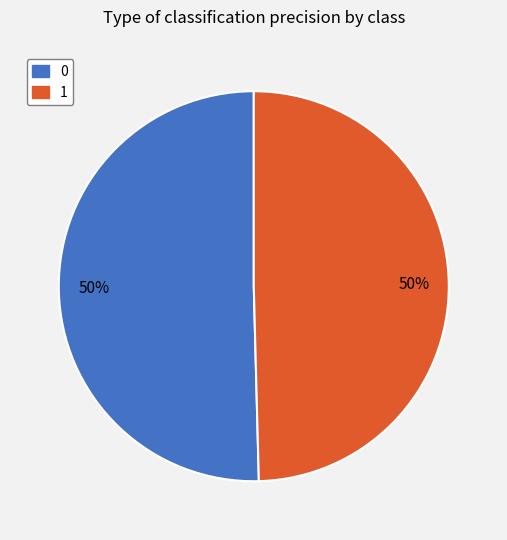

What percentage is the 0 slice, to the nearest percent?

50%